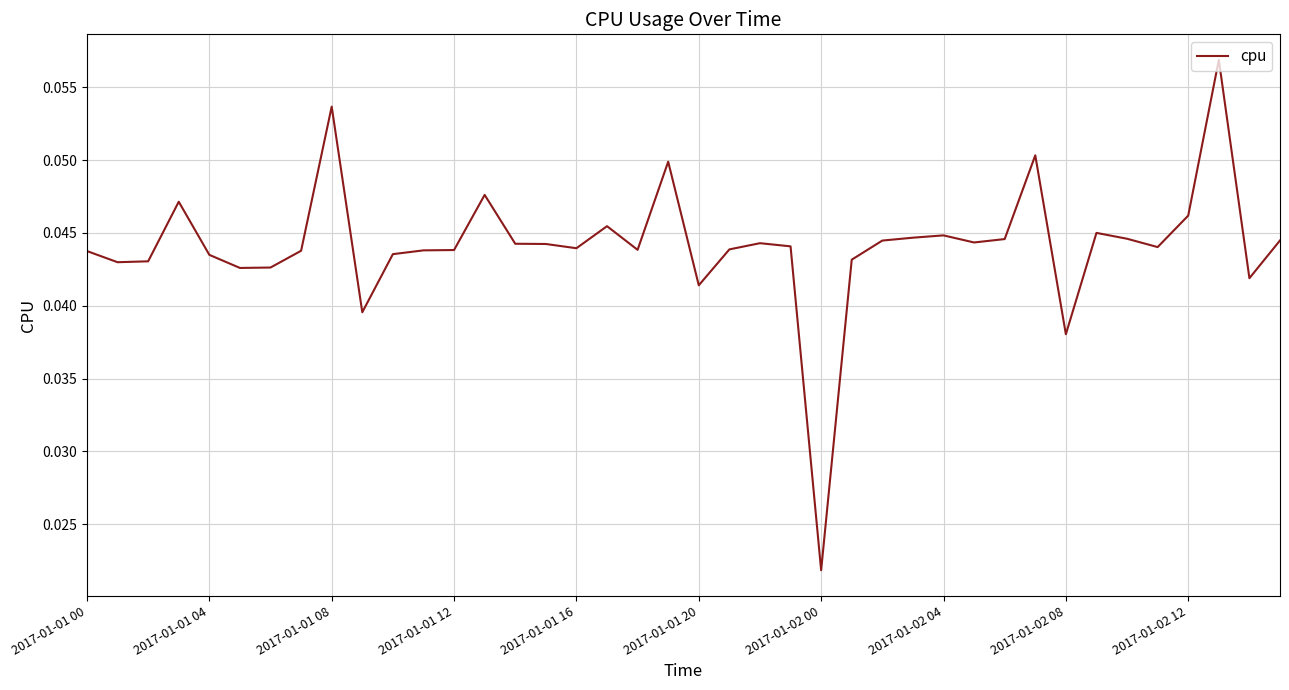

How many lines are shown in the chart?

1